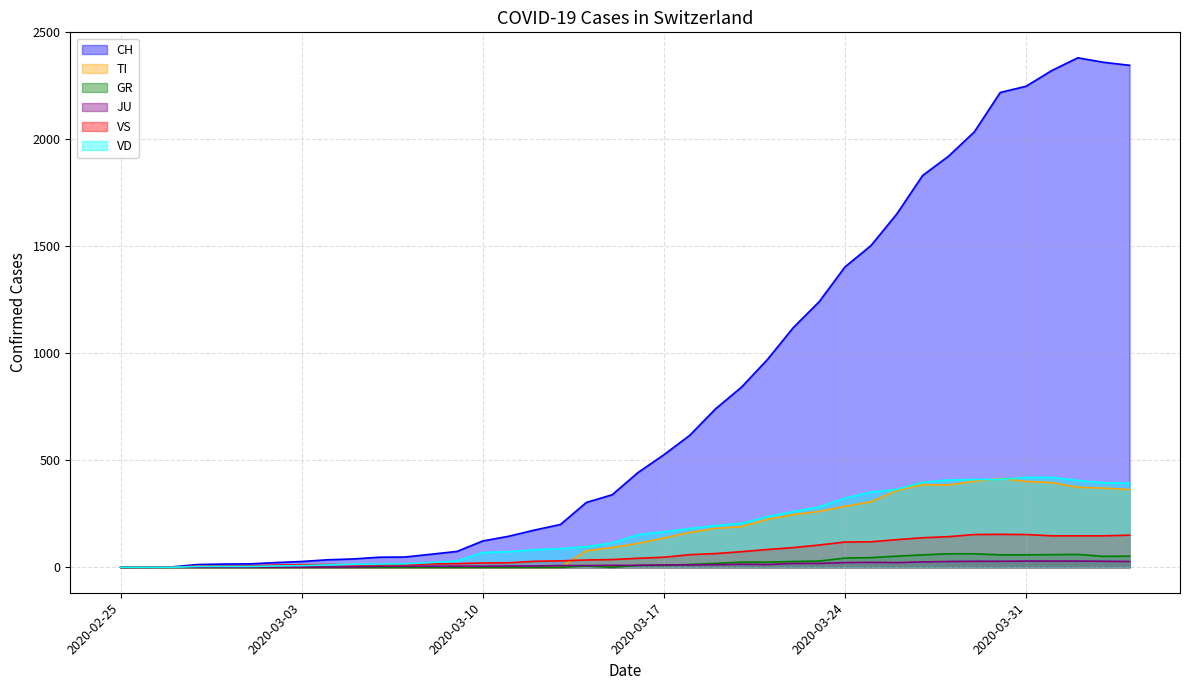

Which series has the largest total across all categories?

CH